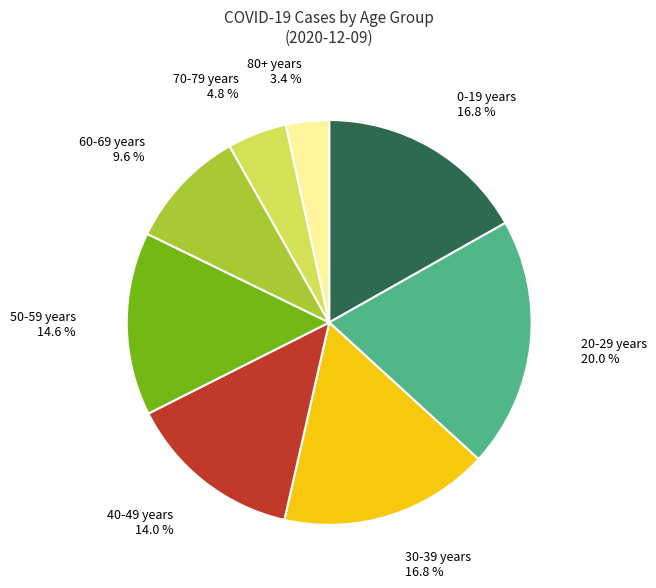

Is there a majority slice in this chart?

No